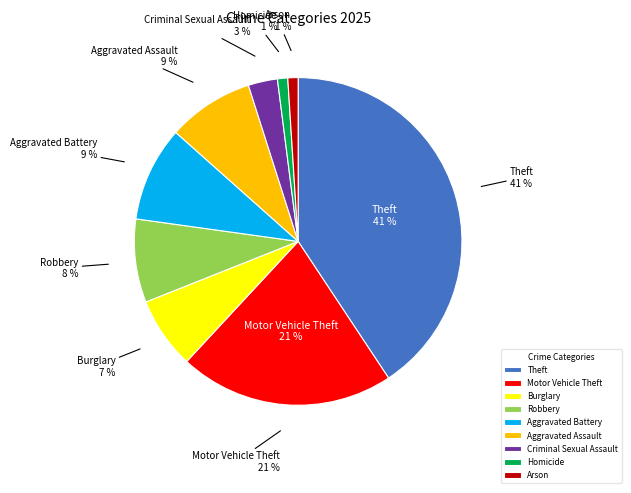

What percentage is NOT represented by Homicide?

99.0%